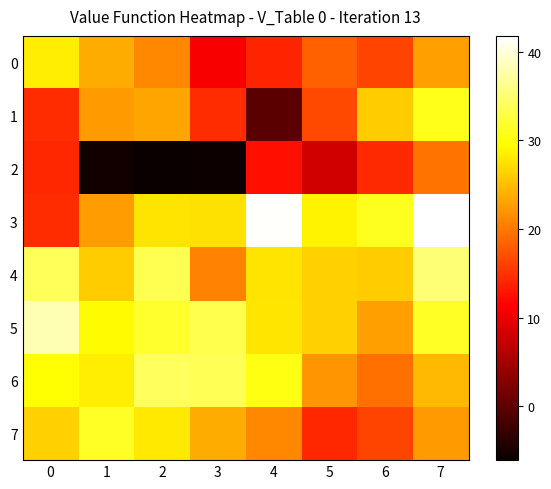

List the series in order of their peak value, highest first.

3, 5, 4, 6, 7, 1, 0, 2